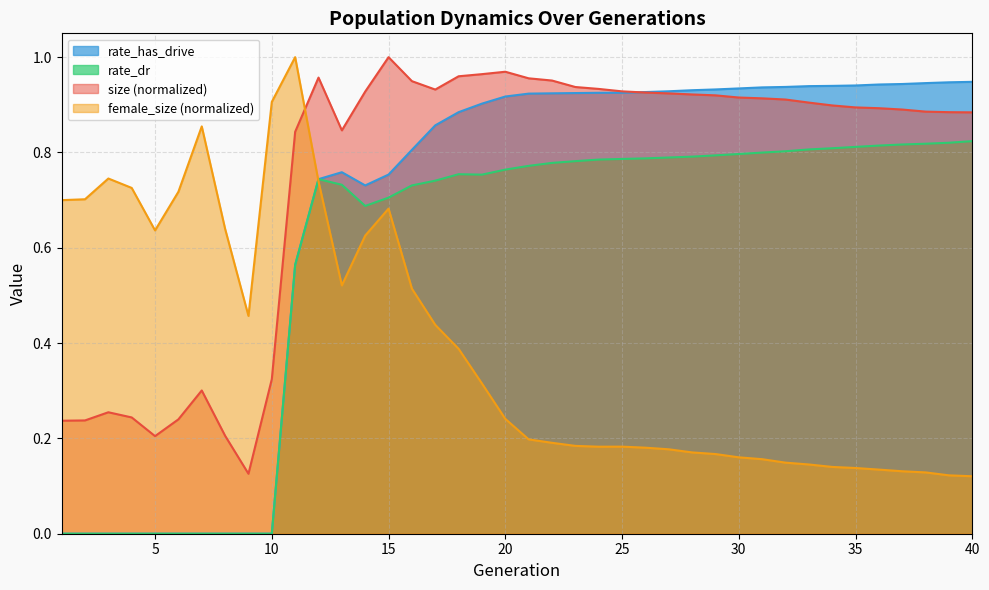

The value of rate_has_drive at 17 is 1.2. True or false?

False